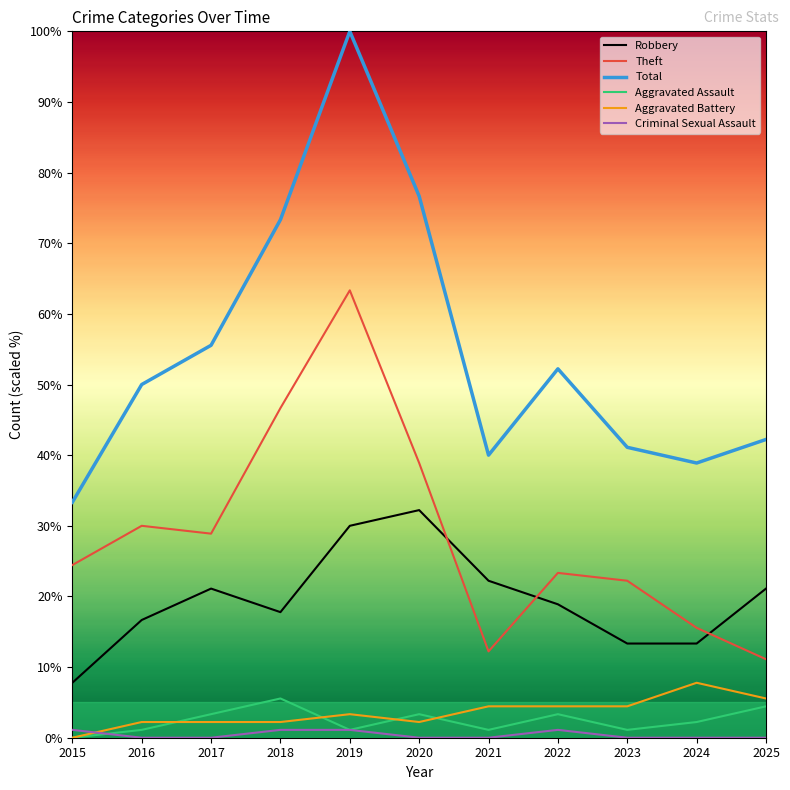

What is the difference between the highest and lowest values at 2015?

33.3